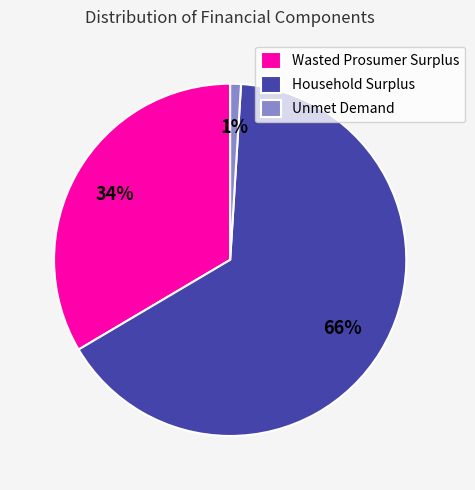

Rank the categories by value from lowest to highest.

Unmet Demand, Wasted Prosumer Surplus, Household Surplus